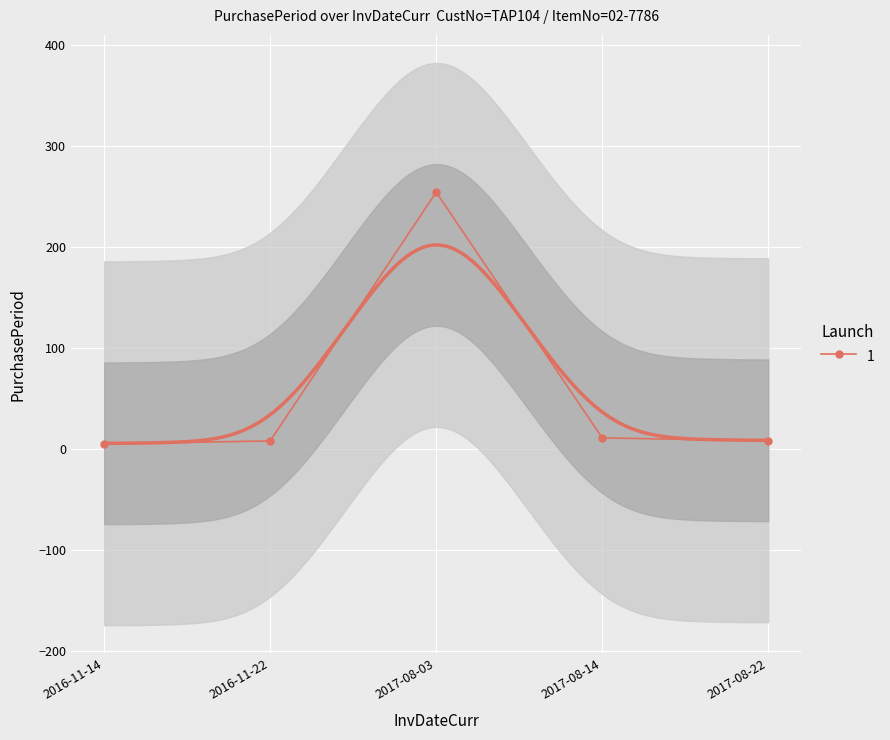

True or false: the data shows 11 at 2017-08-14.

True